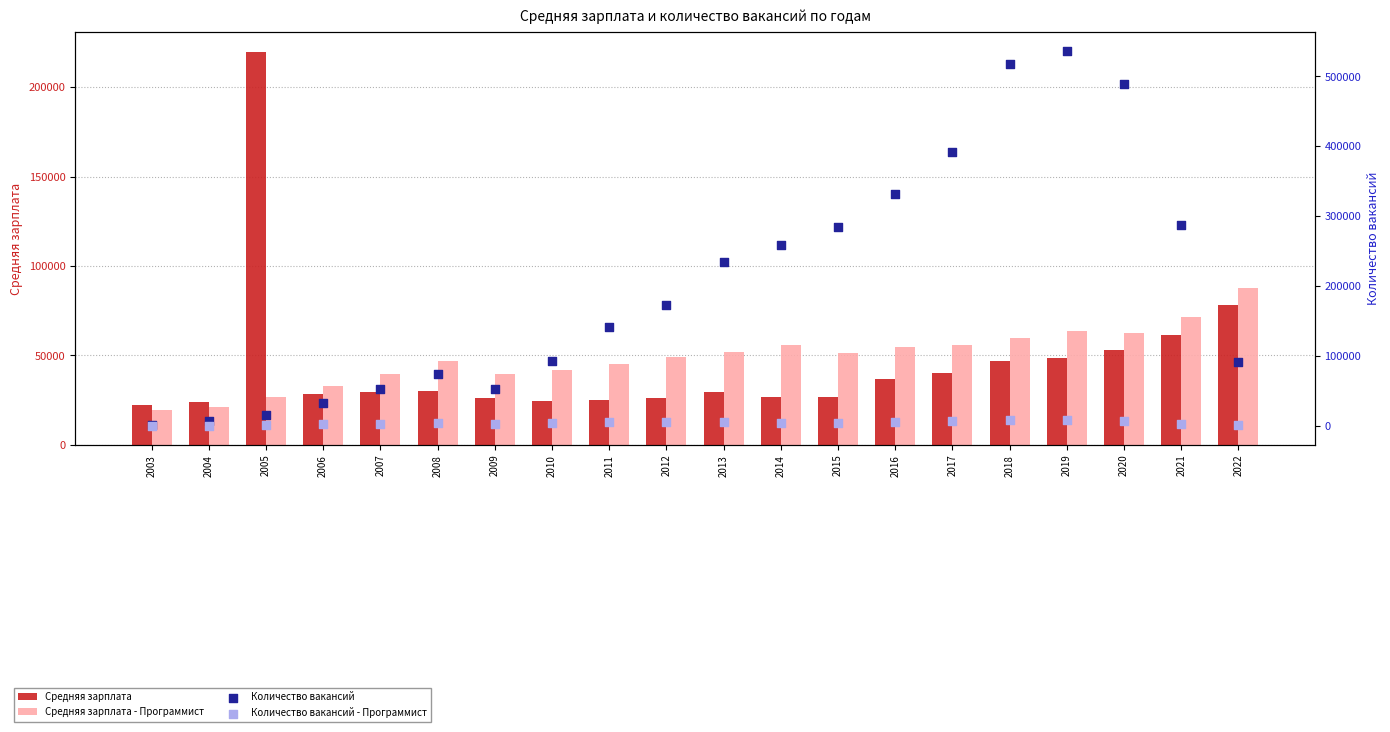

At how many categories does at least one series exceed 227537?

9